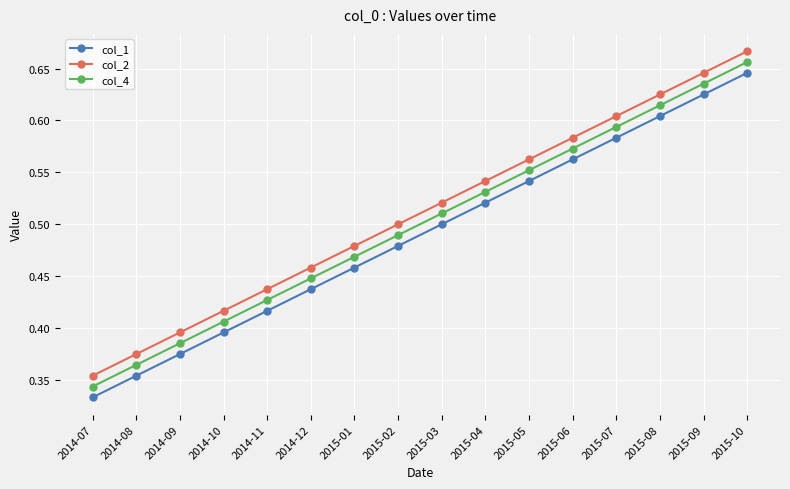

What is the label of the 11th point from the left?

2015-05